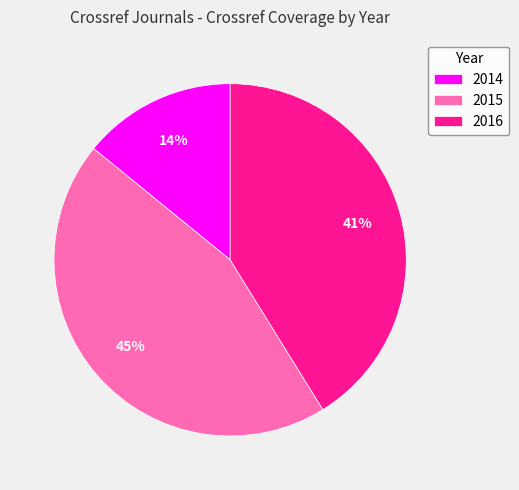

How many slices are in this pie chart?

3